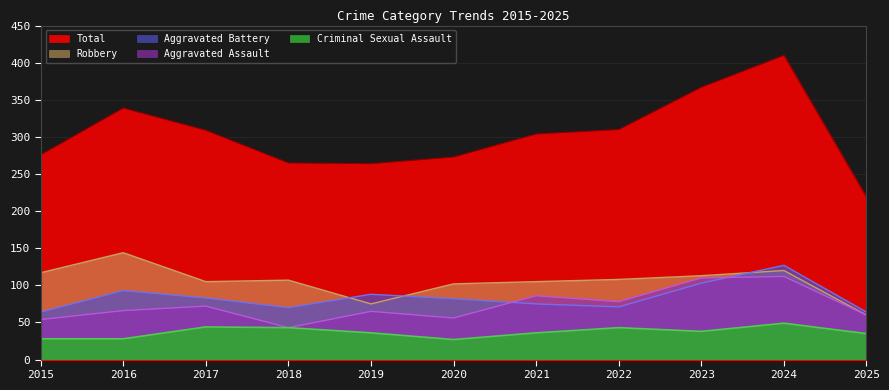

In Aggravated Battery, how many points are higher than both neighbors (excluding endpoints)?

3